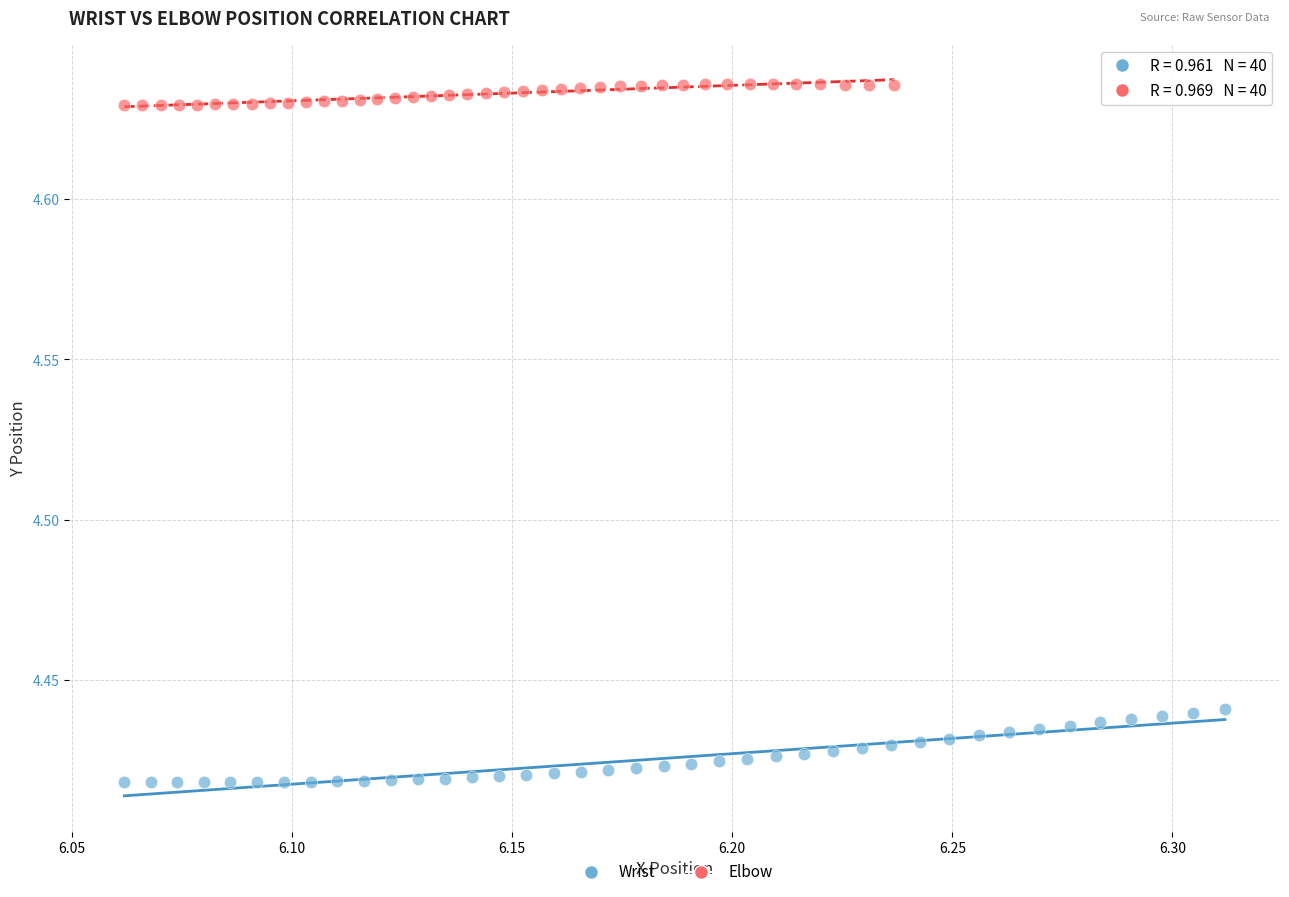

What are all the series names shown in the legend?

Wrist, Elbow